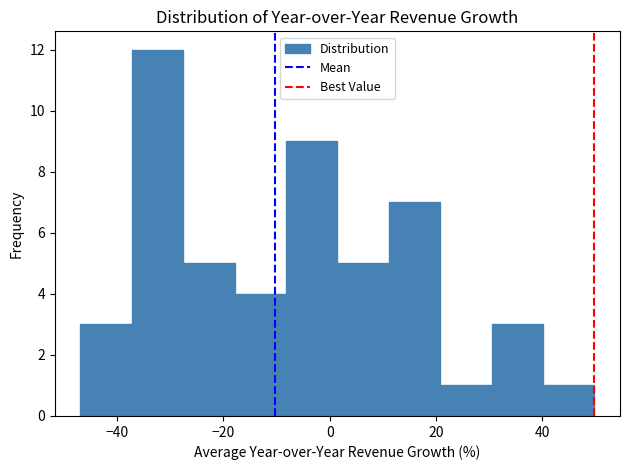

Reading left to right, list every bar in this chart as the range it spans on the x-axis followed by its height. Neither the bar edges nor the heights are printed on the chart, so give them approximately, as read against the axes.

-46 to -38: 3
-38 to -28: 12
-28 to -18: 5
-18 to -8: 4
-8 to 2: 9
2 to 12: 5
12 to 20: 7
20 to 30: 1
30 to 40: 3
40 to 50: 1